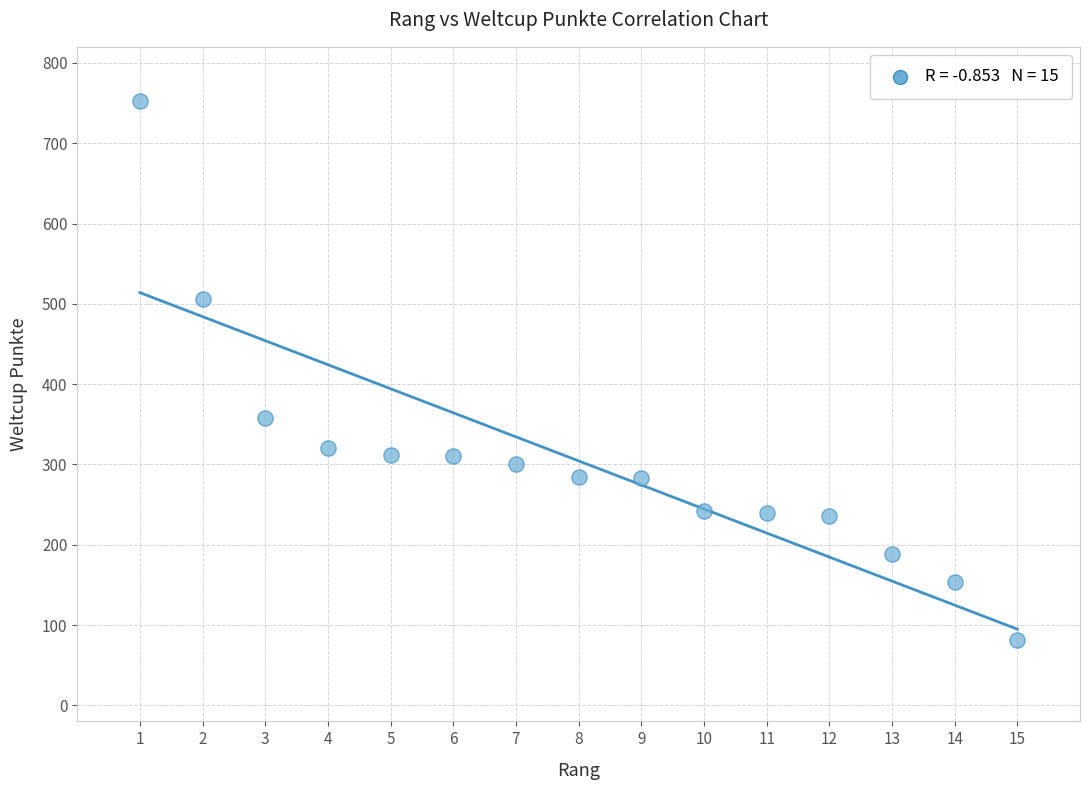

What is the range of X values (max minus min)?

14